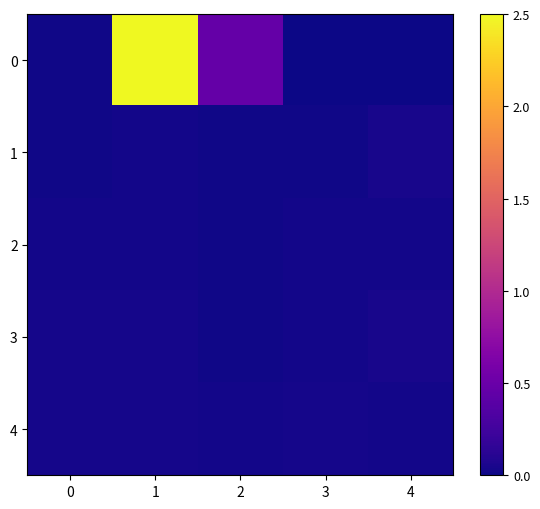

How many categories are shown in the chart?

5